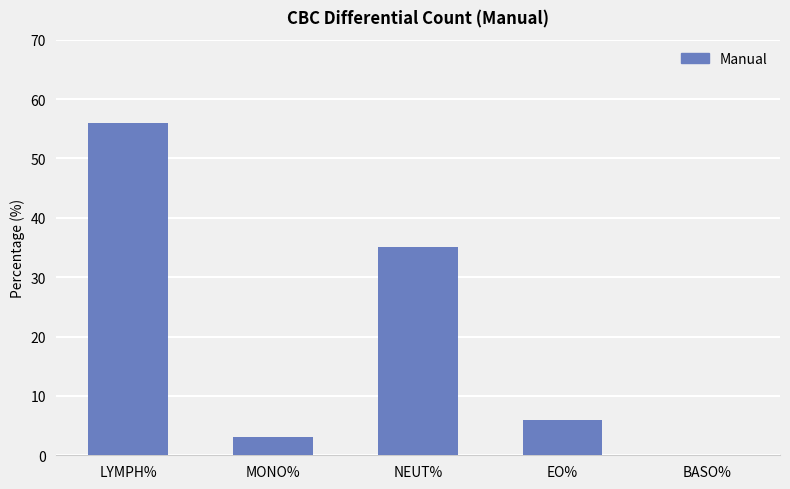

What is the sum of the values at LYMPH% and MONO%?

59